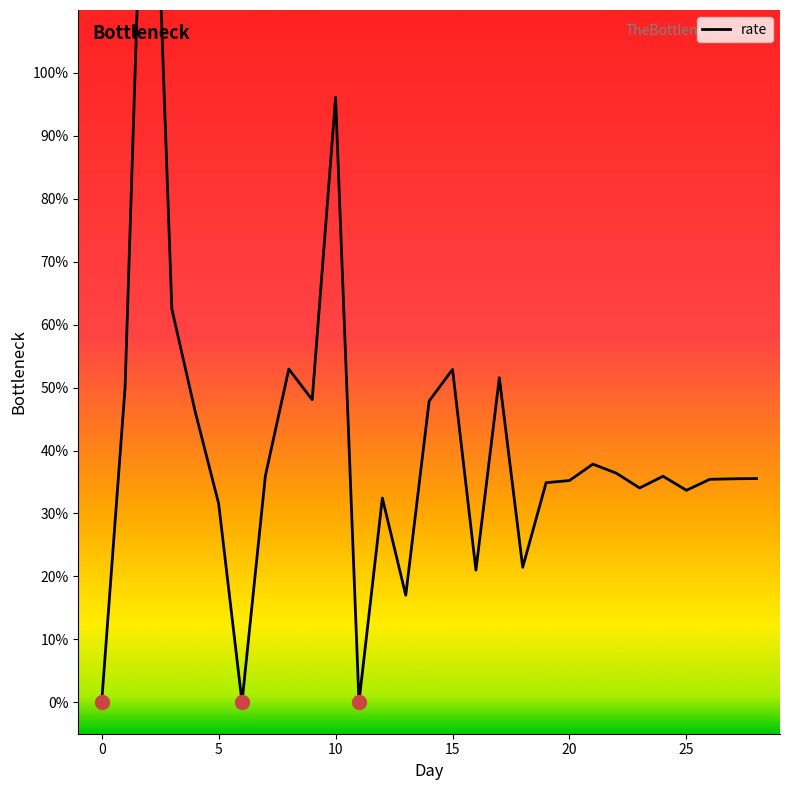

Rank the categories by value from highest to lowest.

2, 10, 3, 8, 15, 17, 1, 9, 14, 4, 21, 22, 7, 24, 28, 27, 26, 20, 19, 23, 25, 12, 5, 18, 16, 13, 0, 6, 11